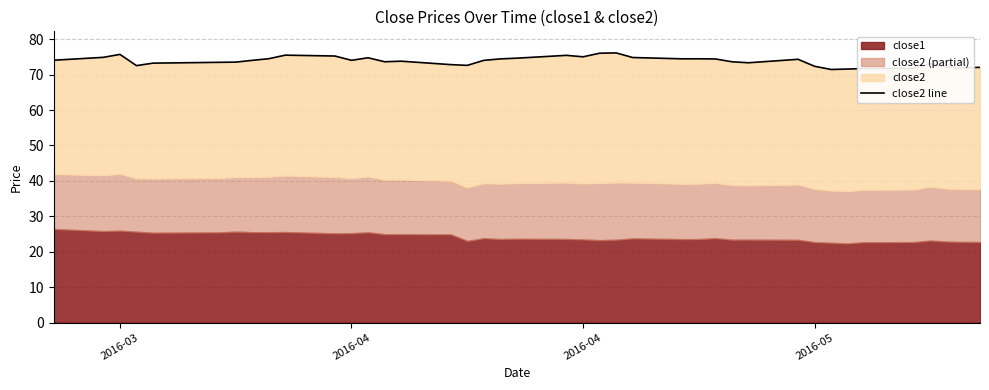

How many points are lower than both their immediate neighbors (excluding endpoints)?

9